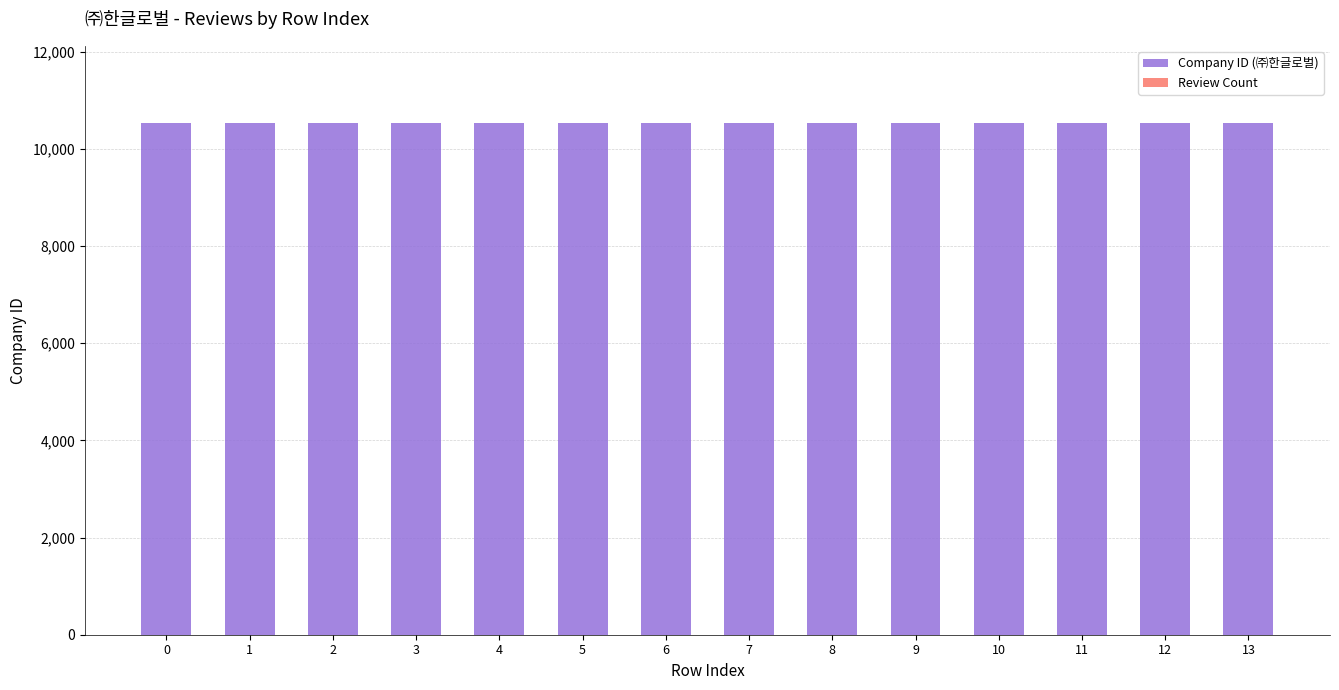

Which series changed the most between 1 and 9?

Company ID (㈜한글로벌)